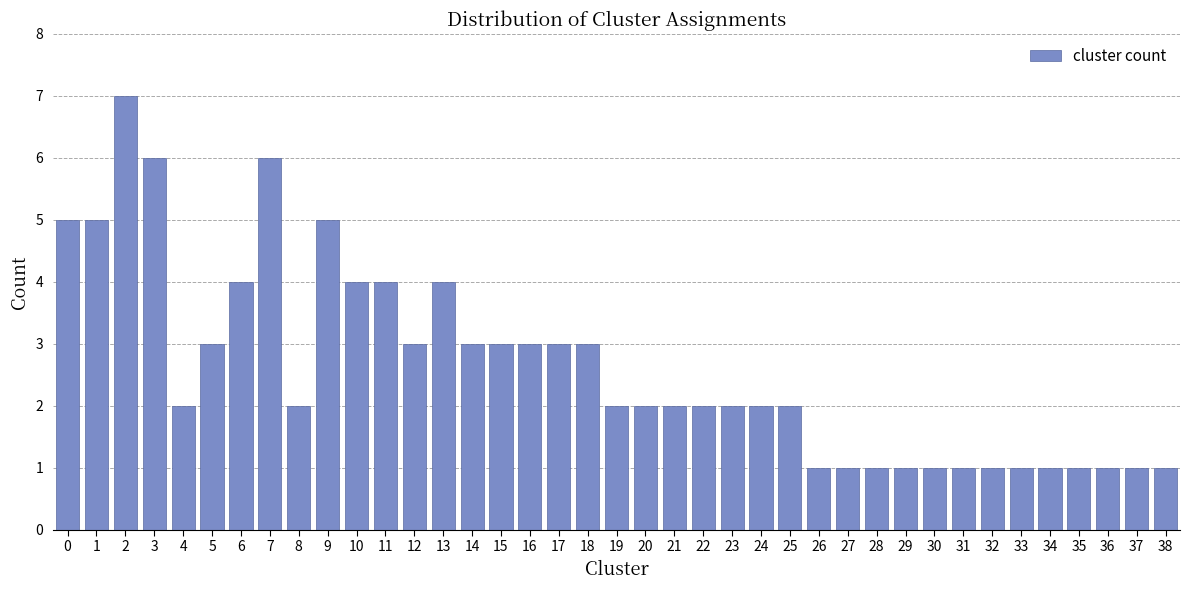

What is the greatest value displayed?

7